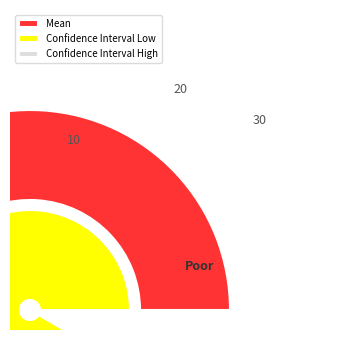

Rank the categories by value from lowest to highest.

Confidence Interval Low, Mean, Confidence Interval High